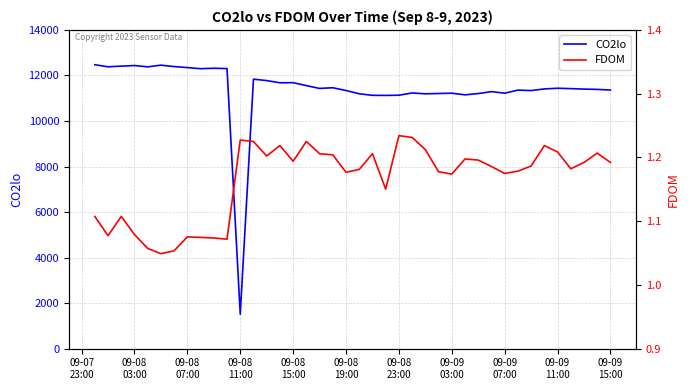

How many interior local peaks does the CO2lo series have?

11